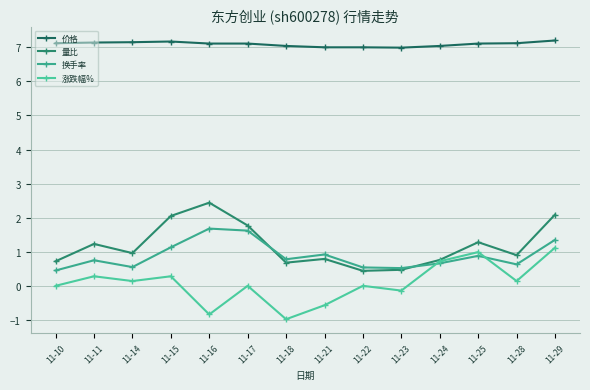

Is it true that 换手率 equals 0.5 at 11-10?

True